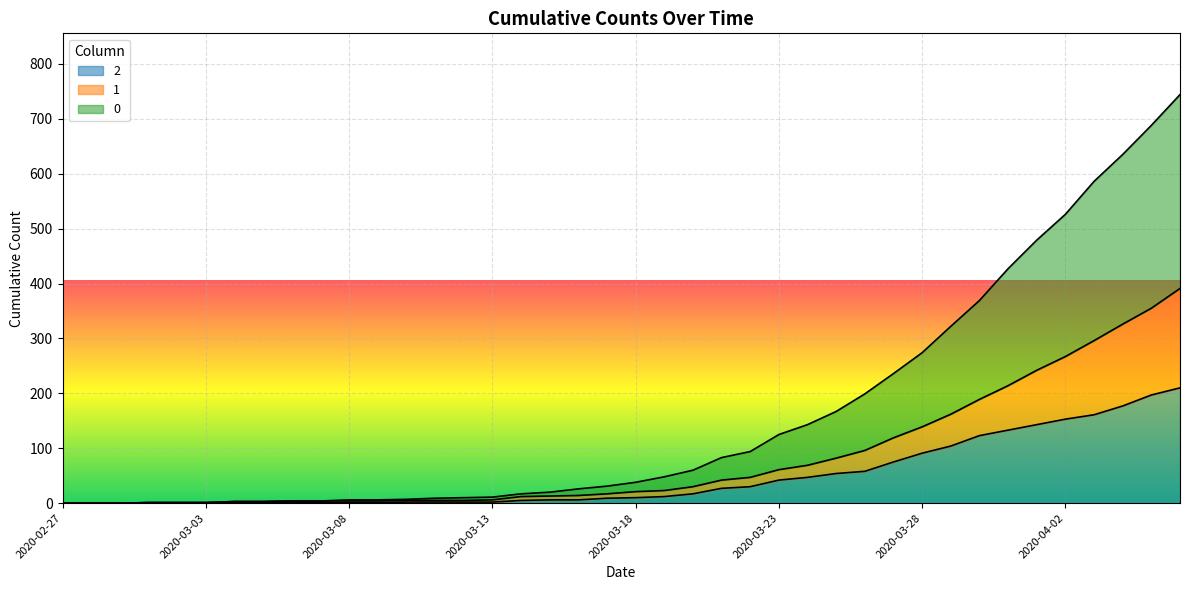

How many values in 1 are above zero?

37